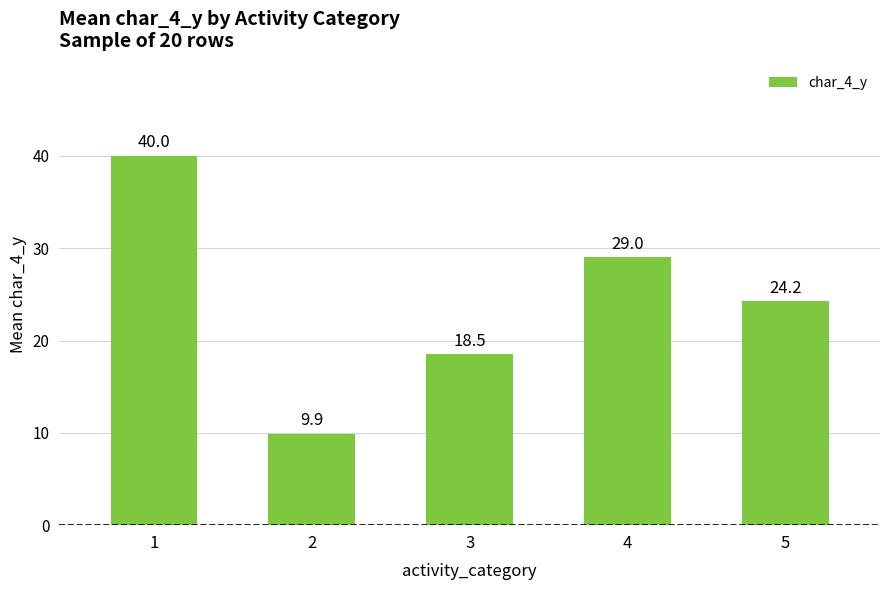

At which label does the data first exceed 24?

1